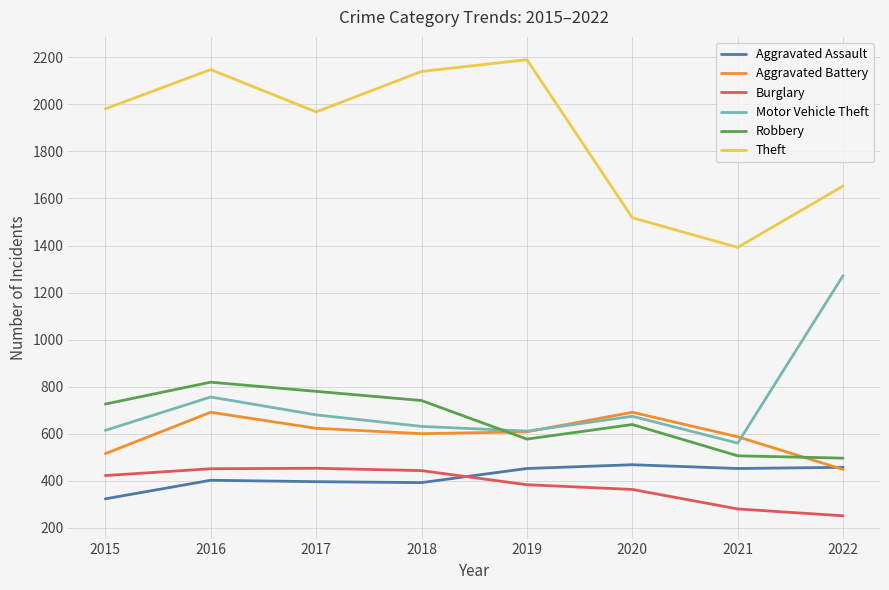

What is the difference between the maximum and minimum values in the Burglary series?

202